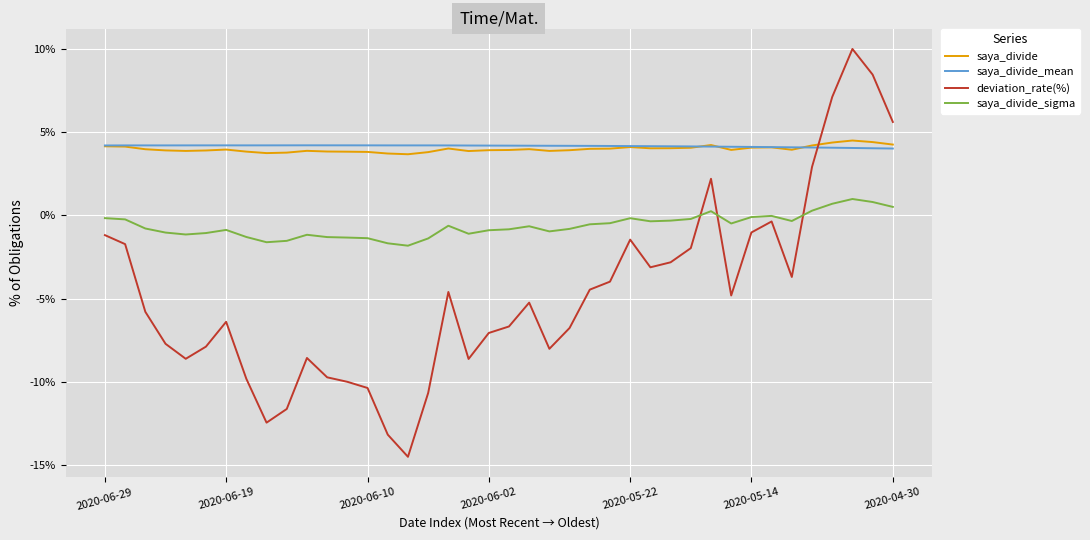

What is the greatest value displayed?

10.0